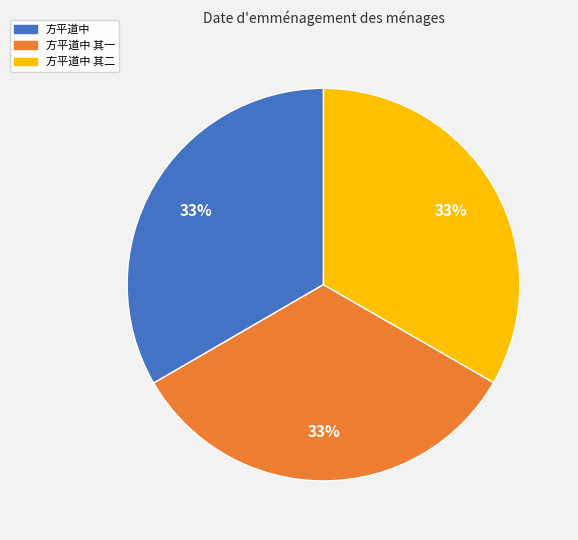

How many segments does this pie chart have?

3